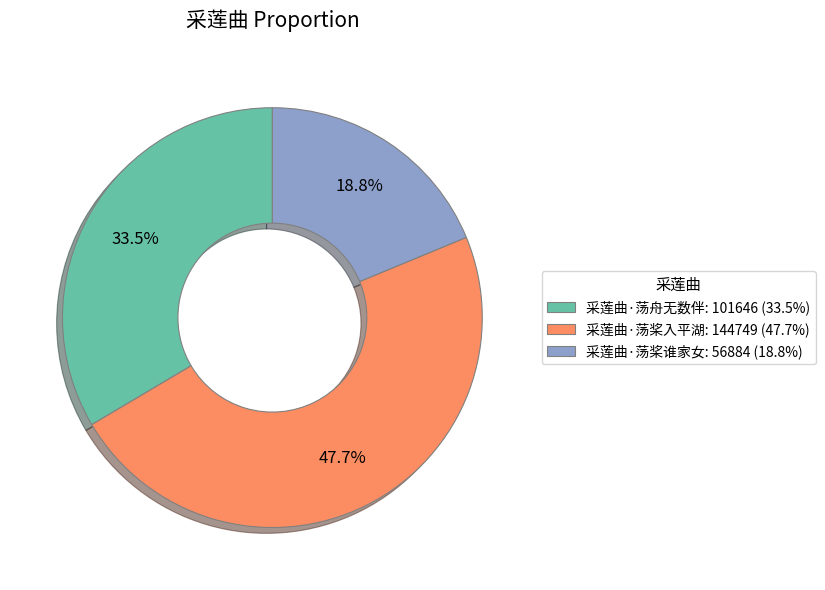

Rank the categories by value from highest to lowest.

采莲曲·荡桨入平湖, 采莲曲·荡舟无数伴, 采莲曲·荡桨谁家女